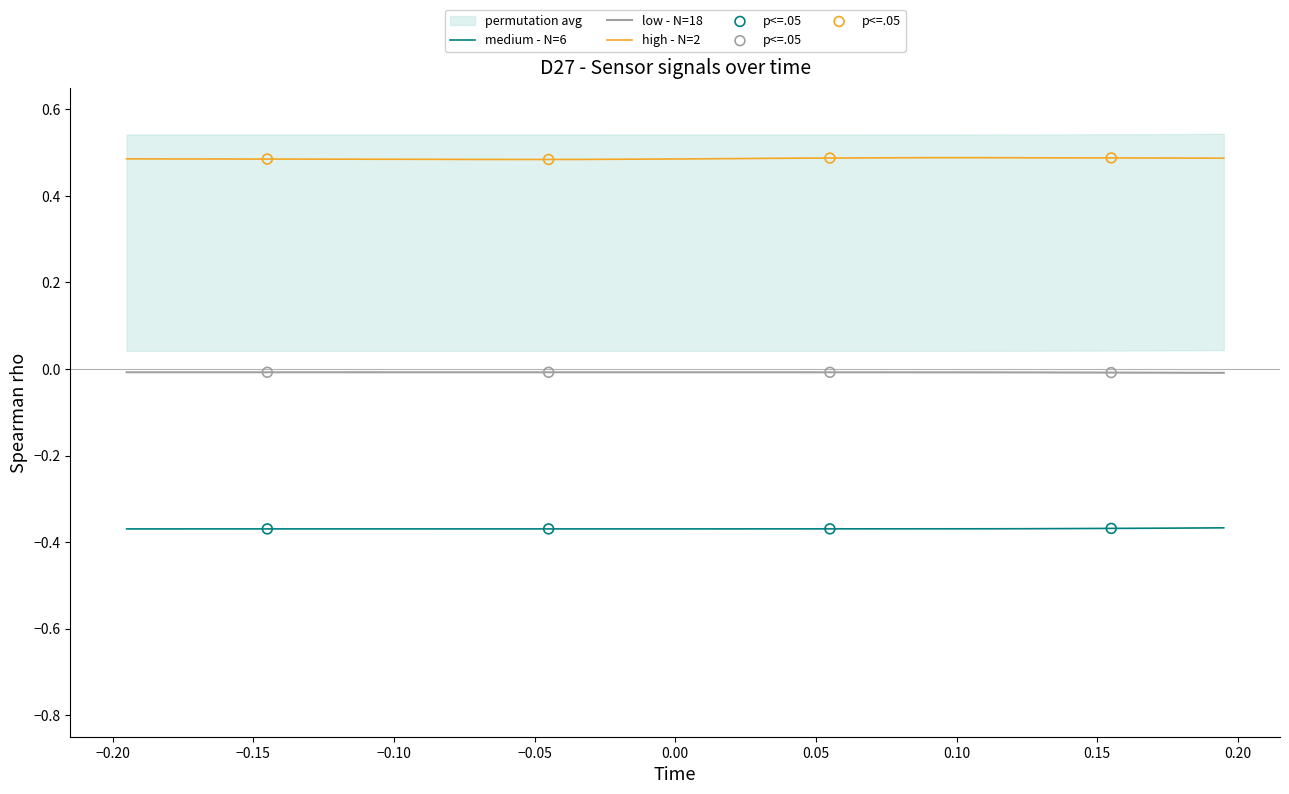

At how many categories does at least one series exceed 0?

40